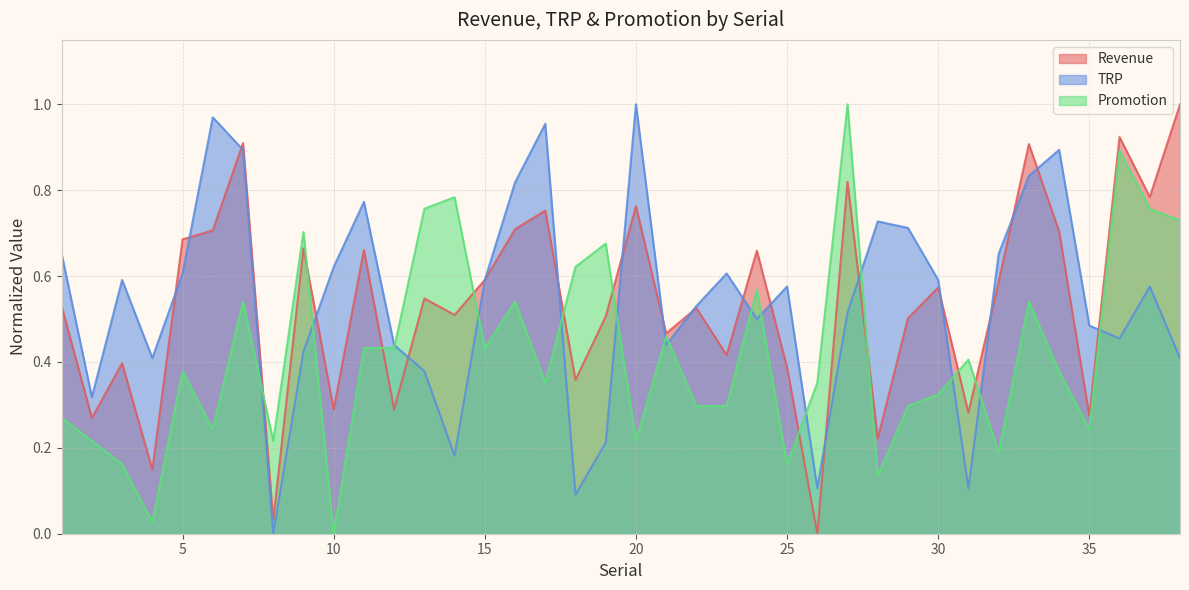

What is the difference between the TRP values at 34 and 17?

0.1